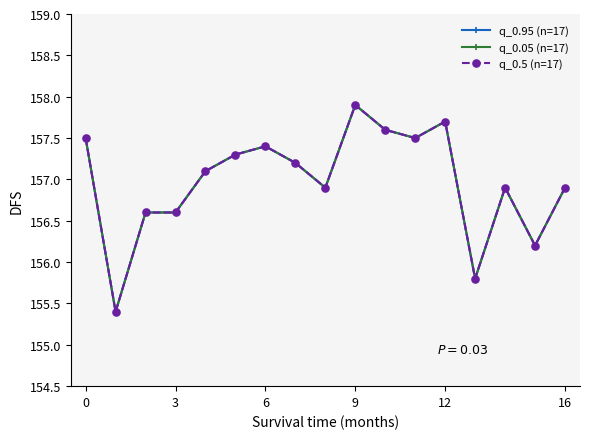

At which category does the chart reach its peak across all series?

9